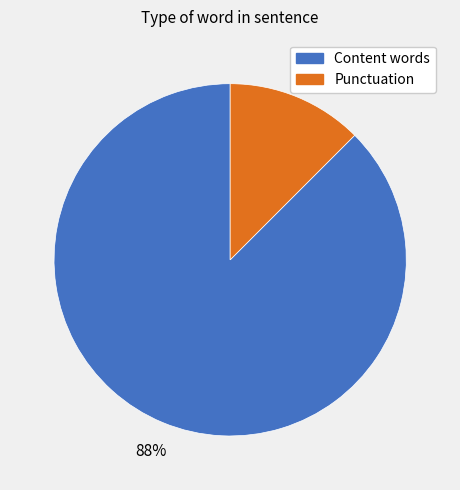

To the nearest percent, what is the average slice percentage?

50%